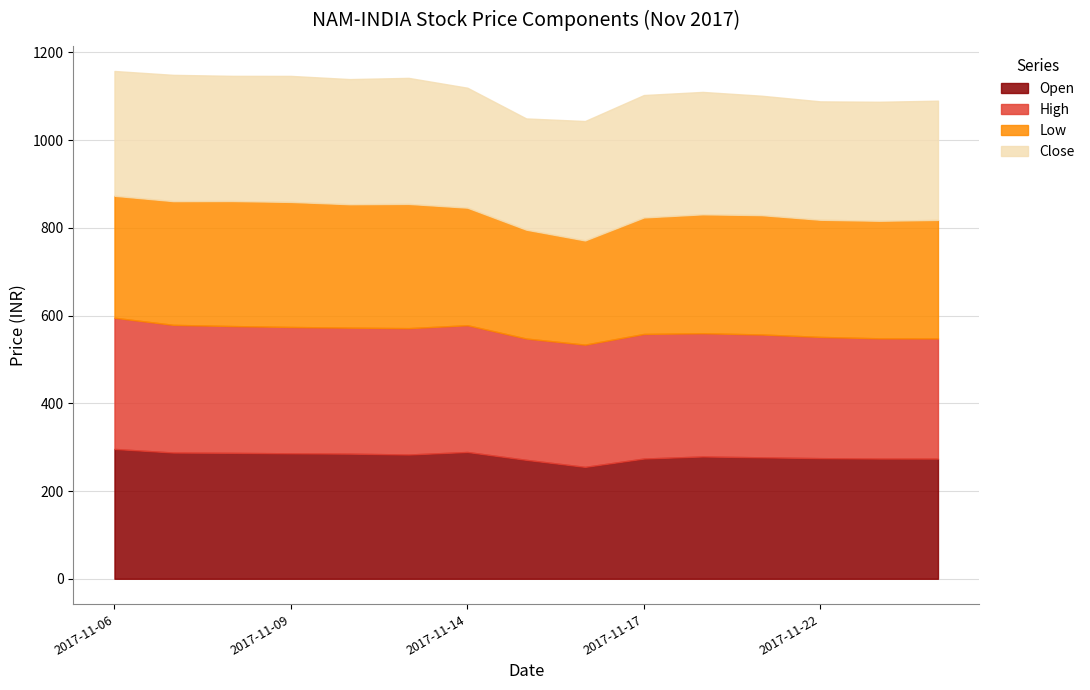

What is the smallest value displayed?

237.5